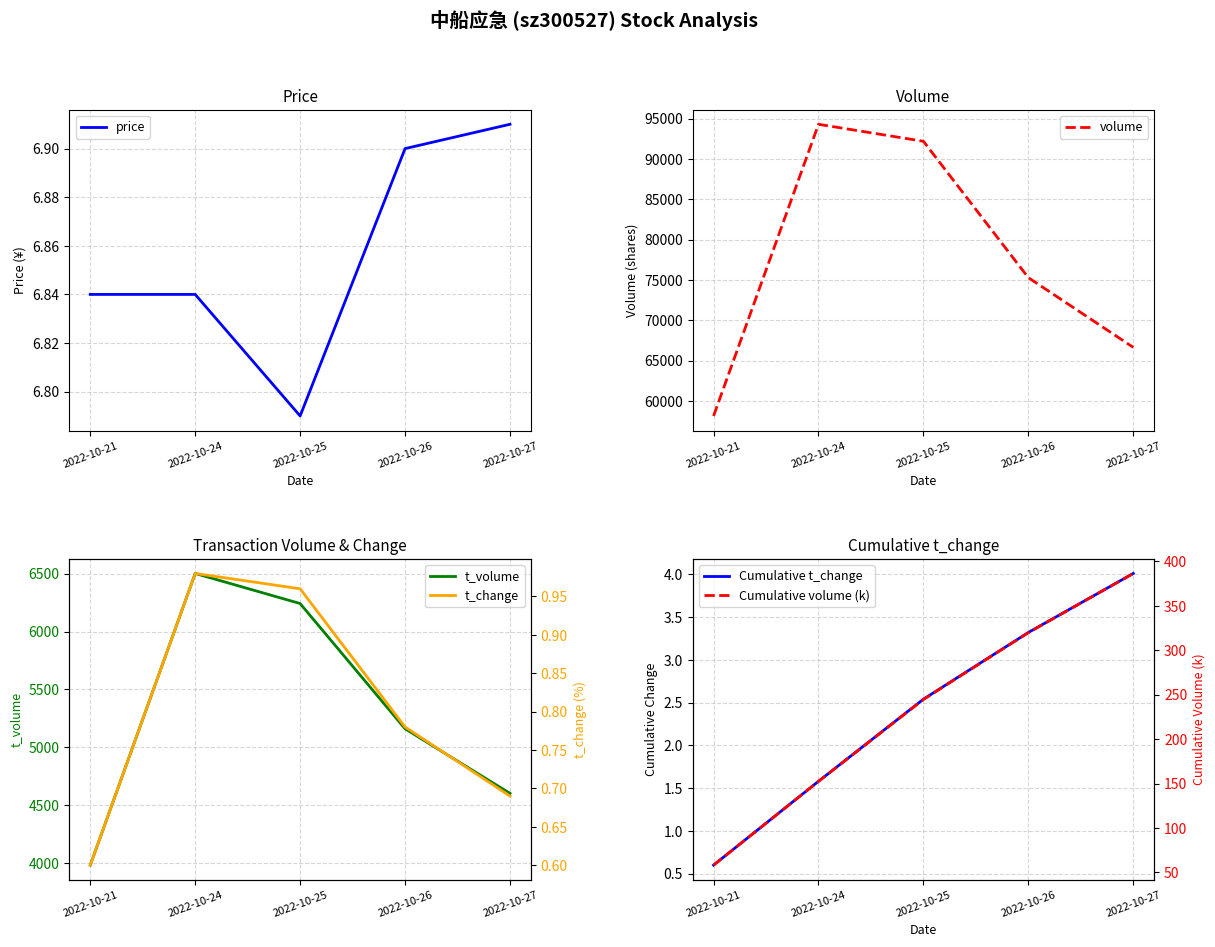

What is the minimum value for Cumulative volume (k)?

58.1